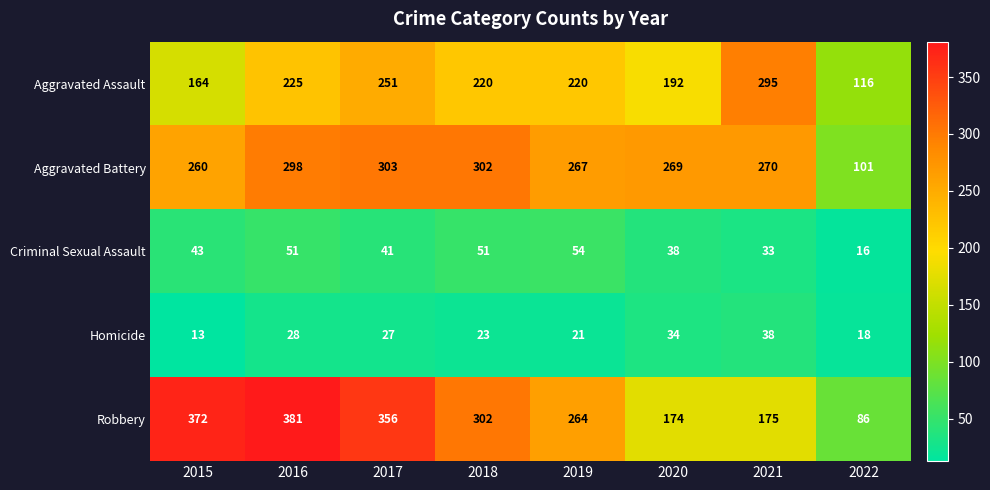

What is the difference between the highest and lowest values at 2018?

279